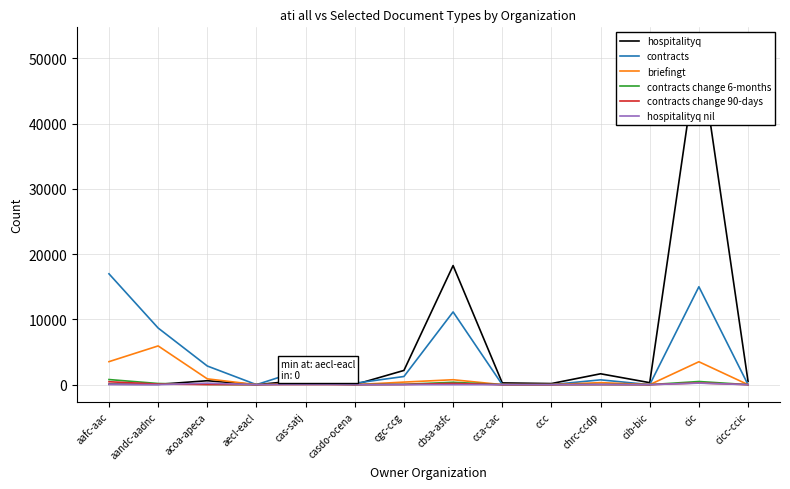

Reading left to right, list all the values displayed in this chart.

hospitalityq: aafc-aac=61	aandc-aadnc=42	acoa-apeca=602	aecl-eacl=0	cas-satj=718	casdo-ocena=6	cgc-ccg=2179	cbsa-asfc=18251	cca-cac=268	ccc=167	chrc-ccdp=1666	cib-bic=304	cic=52159	cicc-ccic=494
contracts: aafc-aac=16988	aandc-aadnc=8678	acoa-apeca=2857	aecl-eacl=0	cas-satj=2433	casdo-ocena=219	cgc-ccg=1250	cbsa-asfc=11146	cca-cac=0	ccc=0	chrc-ccdp=737	cib-bic=0	cic=15005	cicc-ccic=0
briefingt: aafc-aac=3525	aandc-aadnc=5936	acoa-apeca=887	aecl-eacl=0	cas-satj=0	casdo-ocena=0	cgc-ccg=392	cbsa-asfc=754	cca-cac=0	ccc=0	chrc-ccdp=312	cib-bic=0	cic=3509	cicc-ccic=0
contracts change 6-months: aafc-aac=783	aandc-aadnc=176	acoa-apeca=37	aecl-eacl=0	cas-satj=193	casdo-ocena=1	cgc-ccg=52	cbsa-asfc=364	cca-cac=0	ccc=0	chrc-ccdp=25	cib-bic=0	cic=481	cicc-ccic=0
contracts change 90-days: aafc-aac=446	aandc-aadnc=82	acoa-apeca=16	aecl-eacl=0	cas-satj=138	casdo-ocena=0	cgc-ccg=25	cbsa-asfc=189	cca-cac=0	ccc=0	chrc-ccdp=18	cib-bic=0	cic=257	cicc-ccic=0
hospitalityq nil: aafc-aac=30	aandc-aadnc=0	acoa-apeca=225	aecl-eacl=0	cas-satj=0	casdo-ocena=0	cgc-ccg=0	cbsa-asfc=0	cca-cac=0	ccc=0	chrc-ccdp=25	cib-bic=0	cic=232	cicc-ccic=0